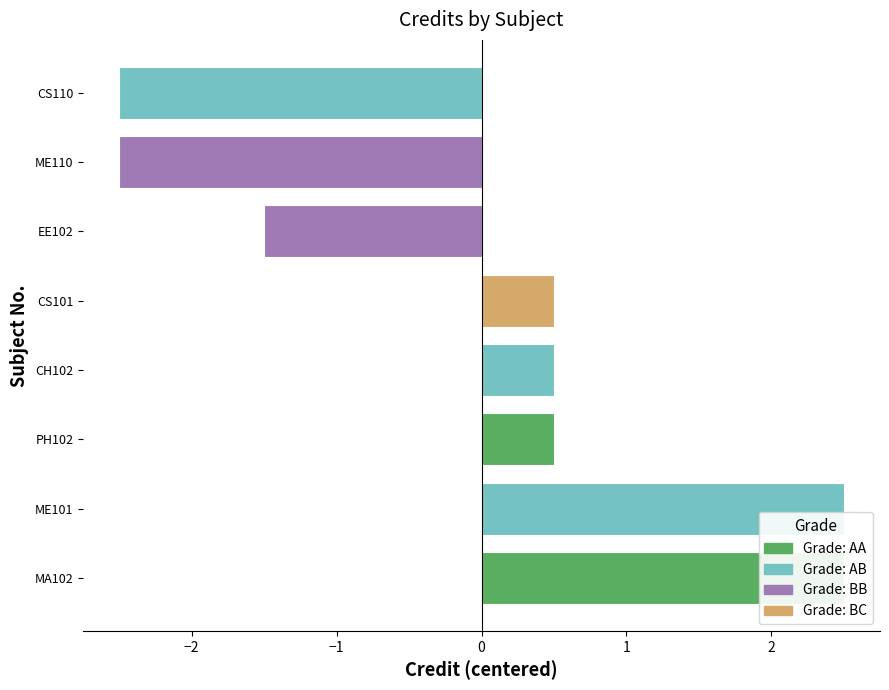

Between CS110 and ME110, which is larger?

CS110